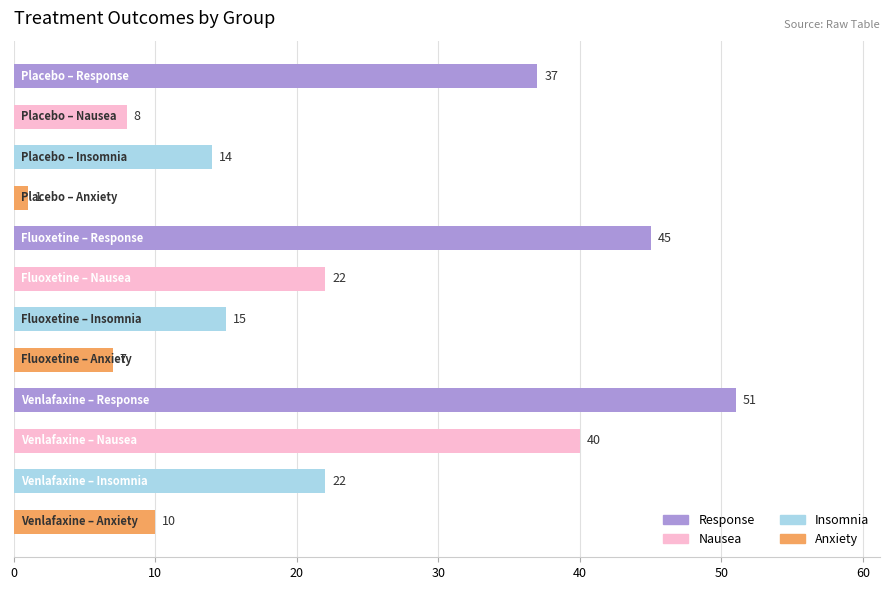

What is the difference between the second highest and second lowest values?

38